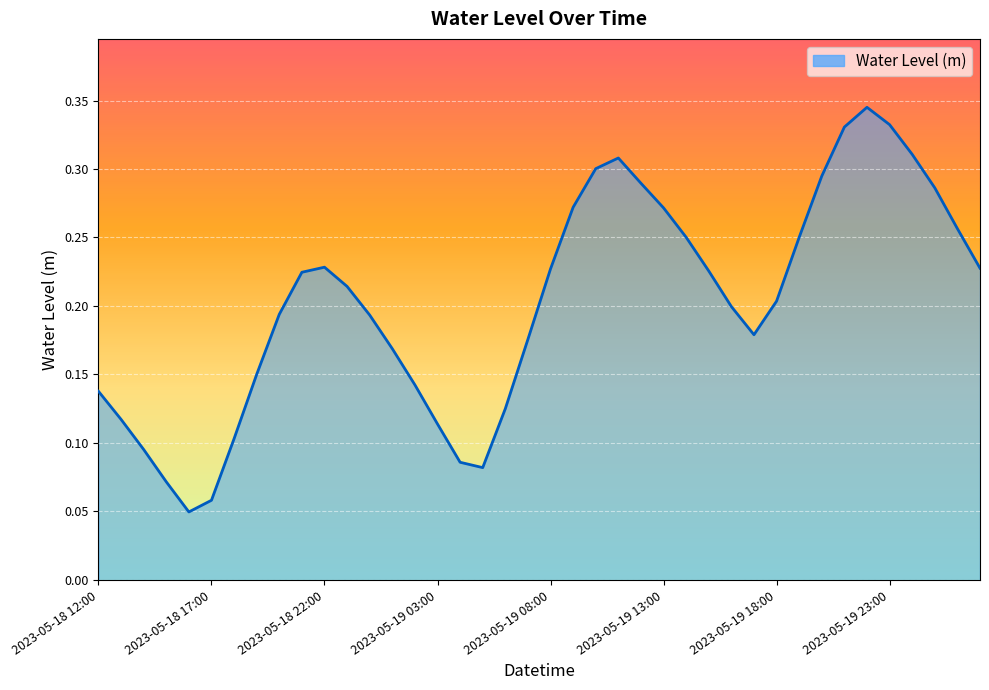

The value at 2023-05-19 15:00 is 0.2. True or false?

True